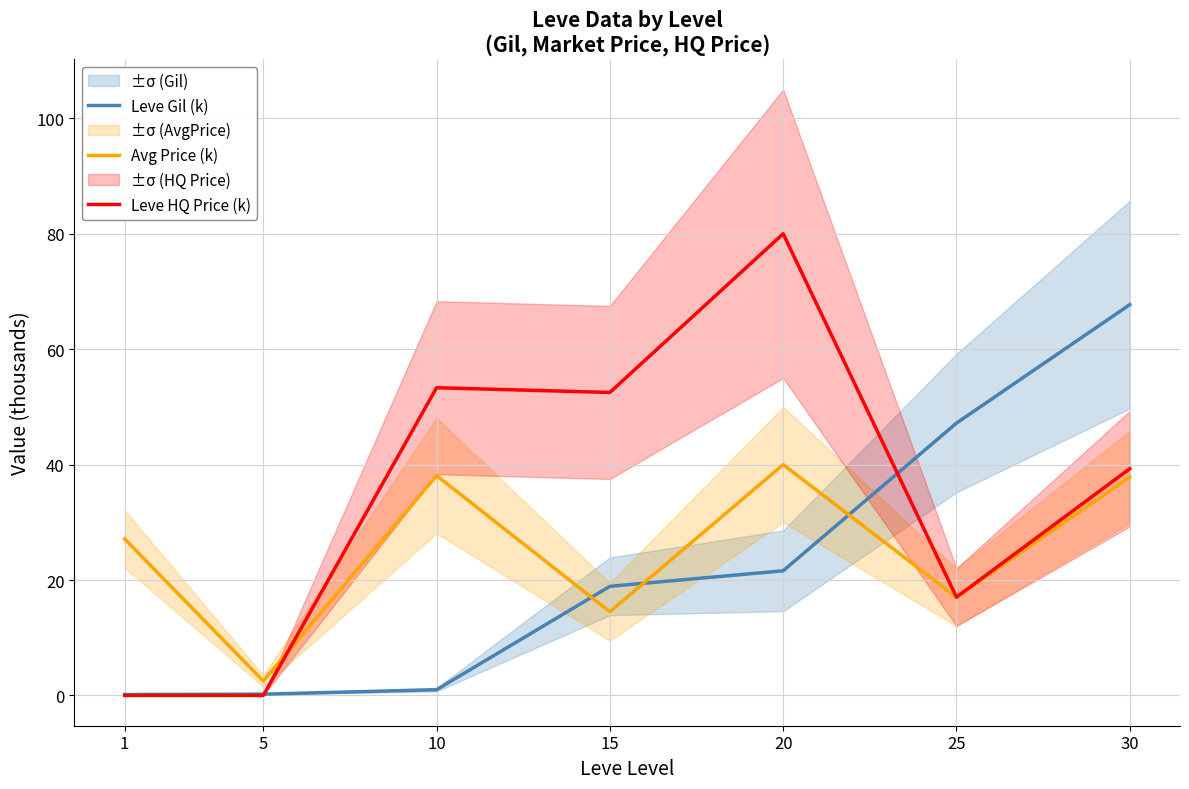

How many lines are shown in the chart?

3